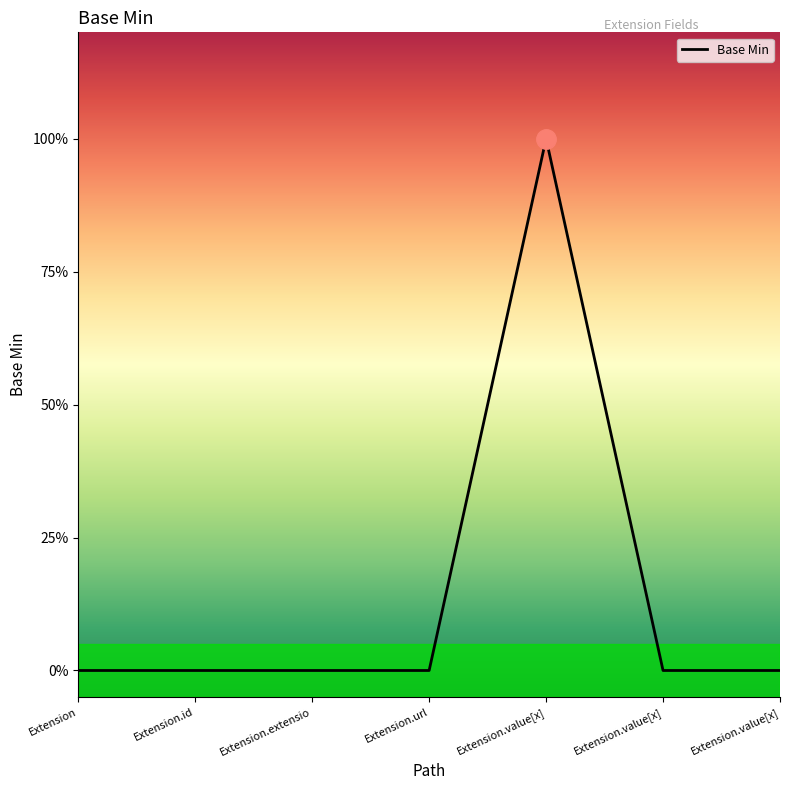

Is it true that the value at Extension.value[x] is 0?

True